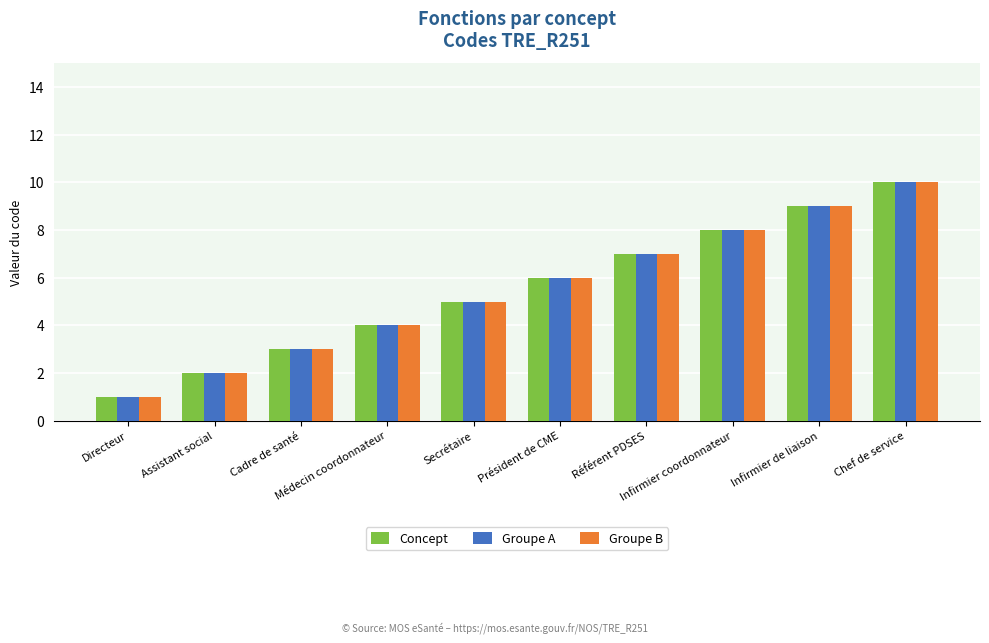

Is the value of Concept at Chef de service greater than the value of Groupe A at Cadre de santé?

Yes